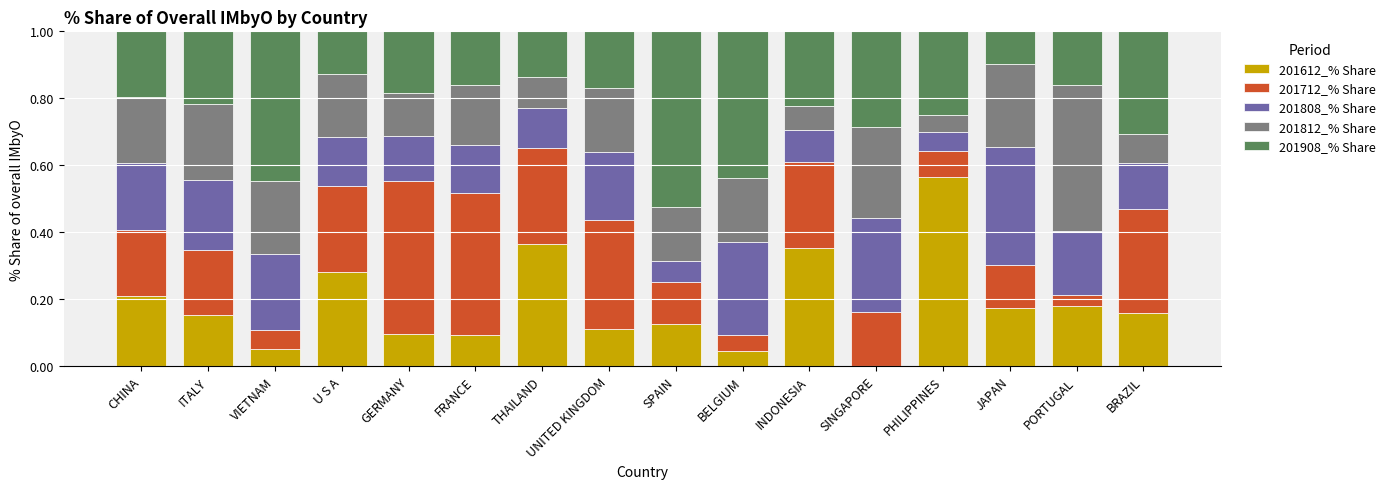

Rank the categories by 201712_% Share value from highest to lowest.

GERMANY, FRANCE, UNITED KINGDOM, BRAZIL, THAILAND, INDONESIA, U S A, CHINA, ITALY, SINGAPORE, JAPAN, SPAIN, PHILIPPINES, VIETNAM, BELGIUM, PORTUGAL